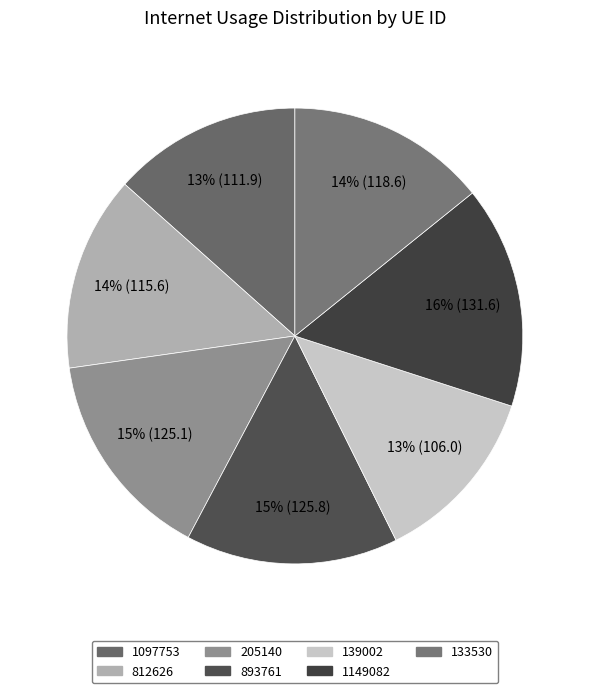

To the nearest percent, what percentage of the pie is 893761?

15%